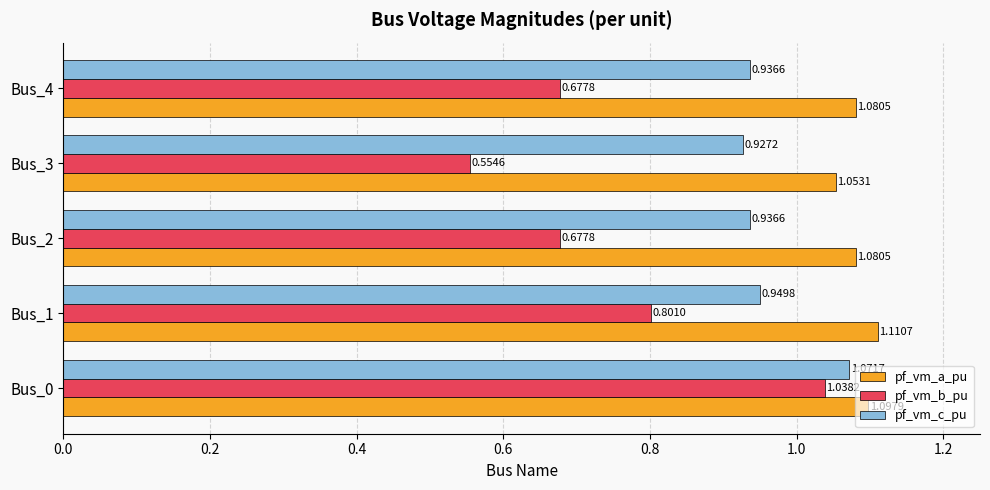

At which category is the sum across all series the highest?

Bus_0